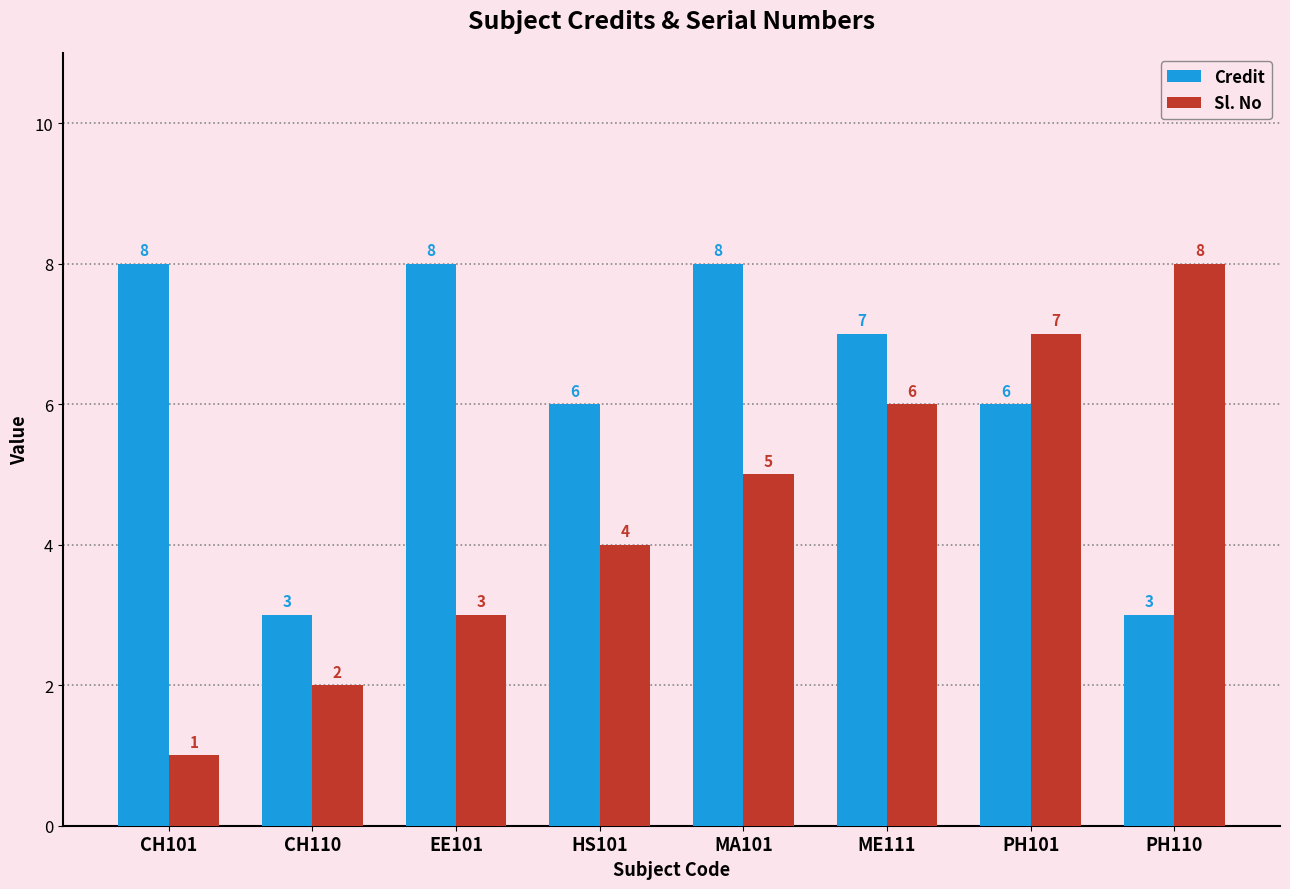

What is the spread (max minus min) of values at HS101?

2